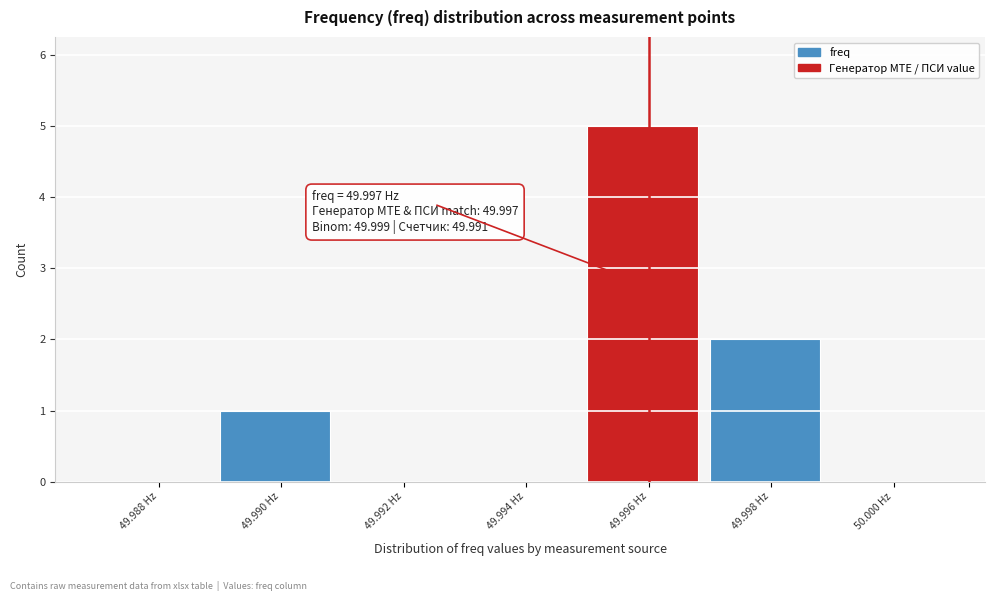

Reading left to right, what are all the values shown in this chart?

49.988 Hz=0	49.990 Hz=1	49.992 Hz=0	49.994 Hz=0	49.996 Hz=5	49.998 Hz=2	50.000 Hz=0